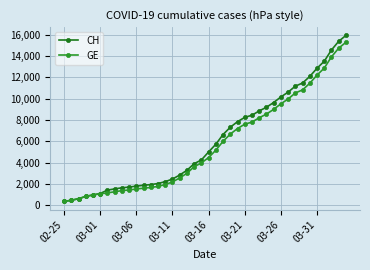

Count the number of data series in this chart.

2